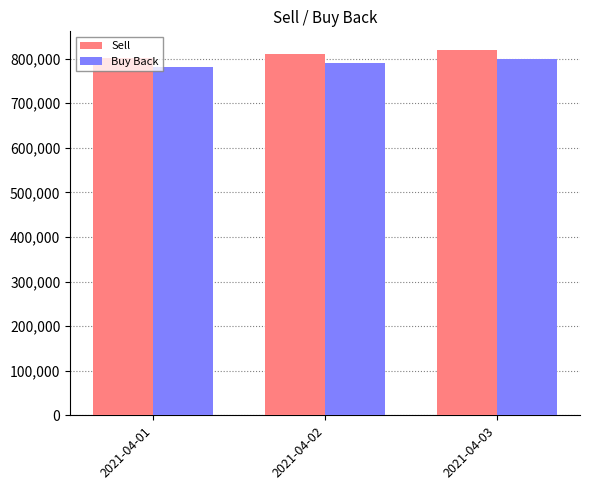

At which label does Buy Back reach its peak?

2021-04-03